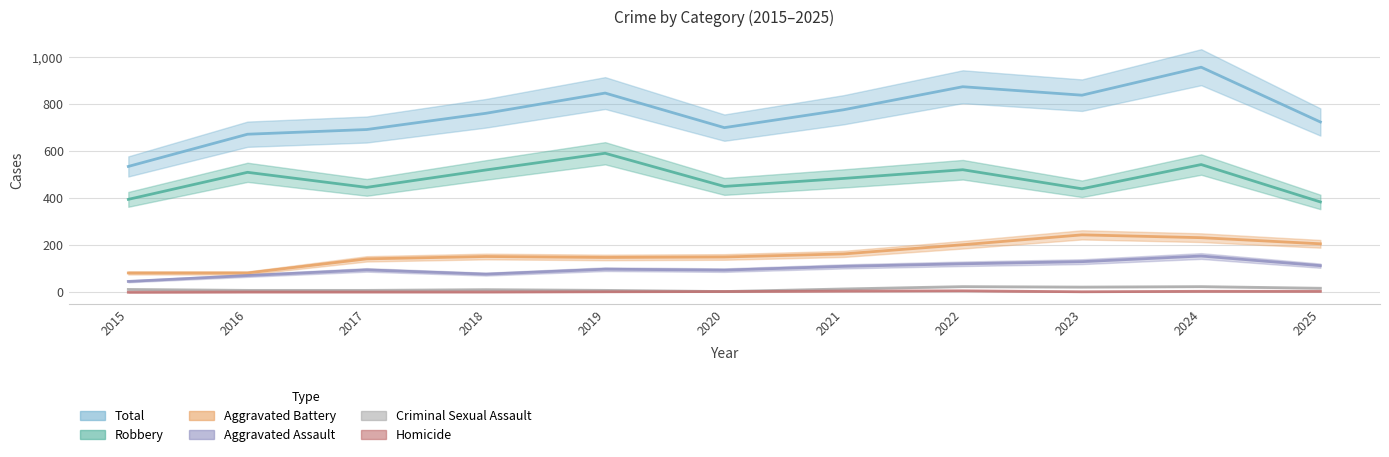

What is the spread (max minus min) of values at 2016?

671